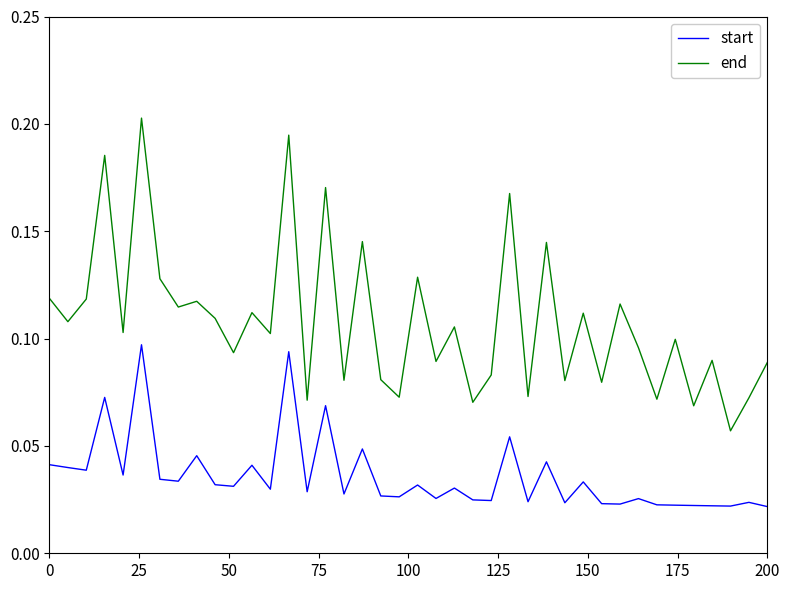

List the series in order of their peak value, lowest first.

start, end